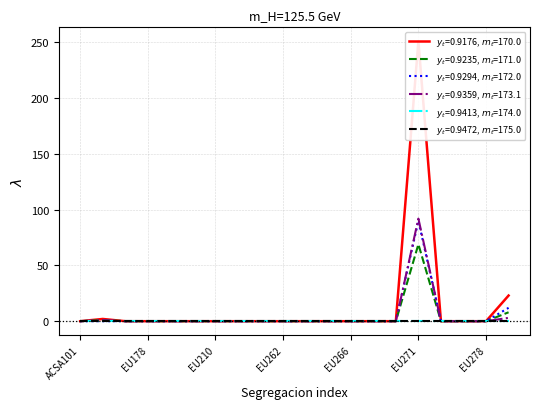

True or false: C3 and Total intersect in this chart.

False